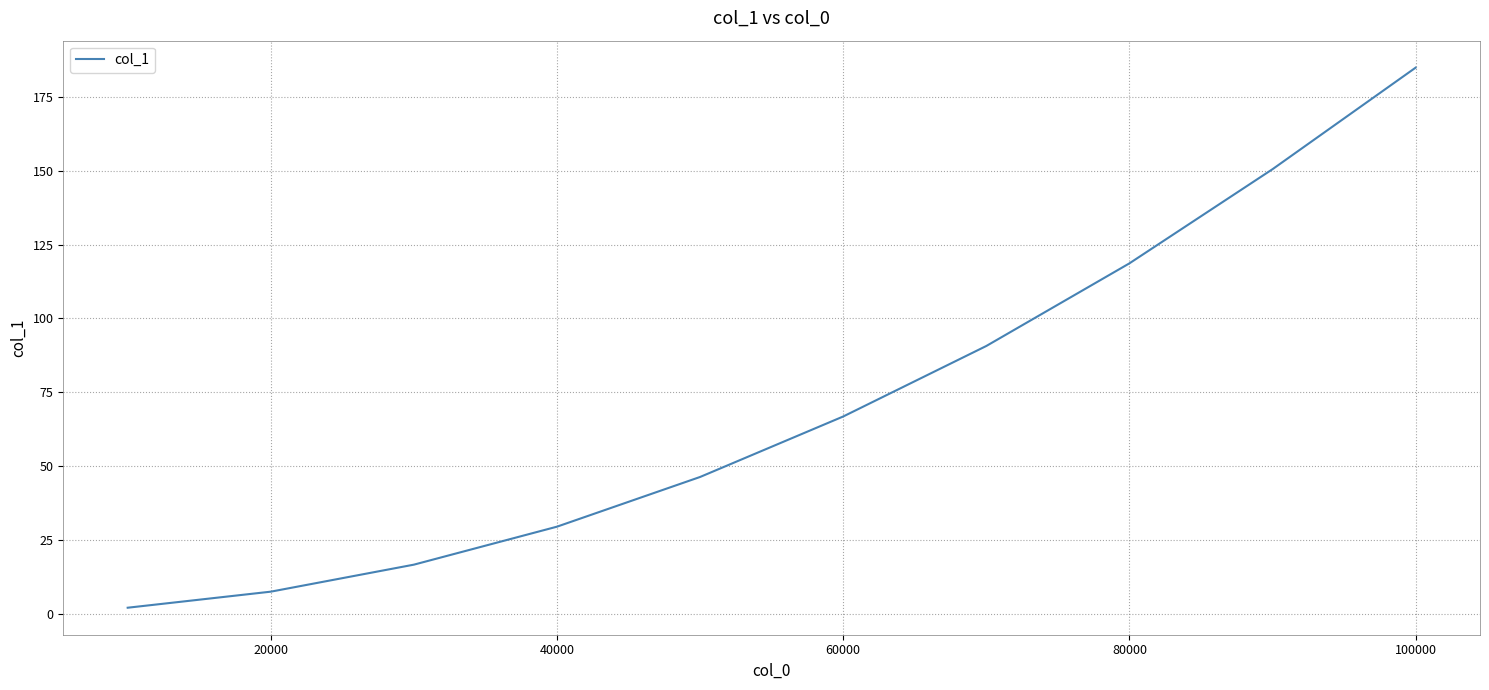

What is the average value?

71.4